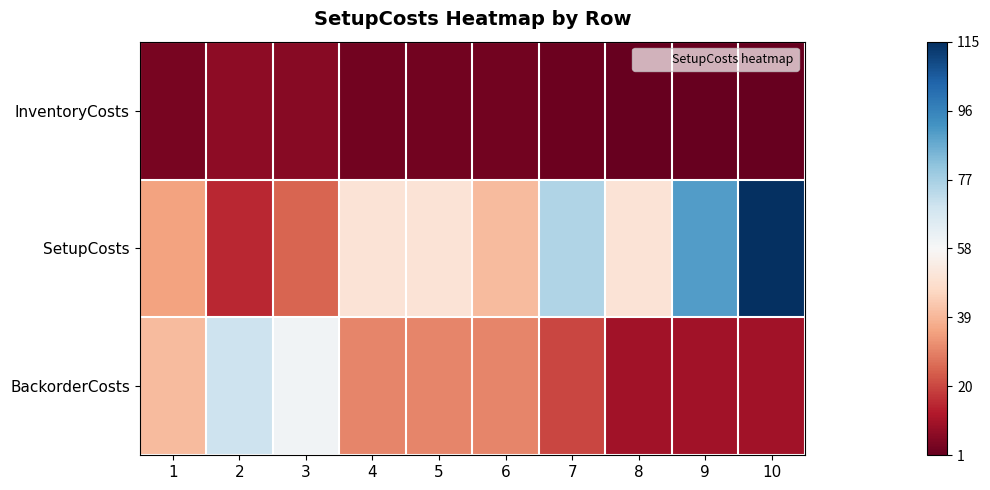

Which has a higher value, 3 or 7?

3